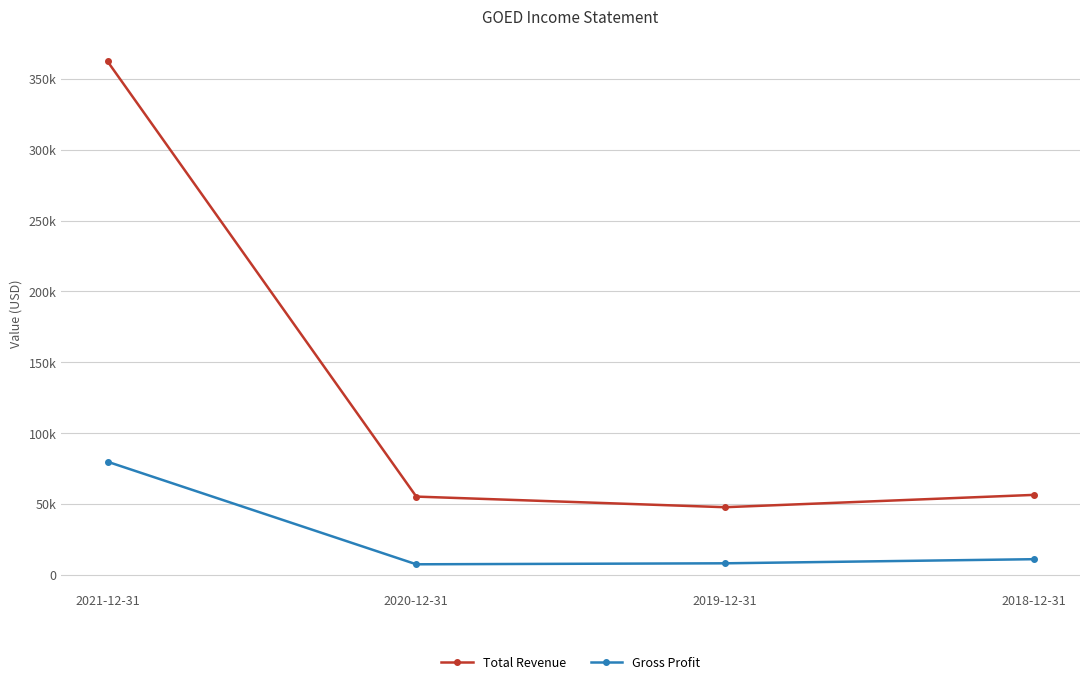

Which has a higher value, 2021-12-31 or 2018-12-31?

2021-12-31